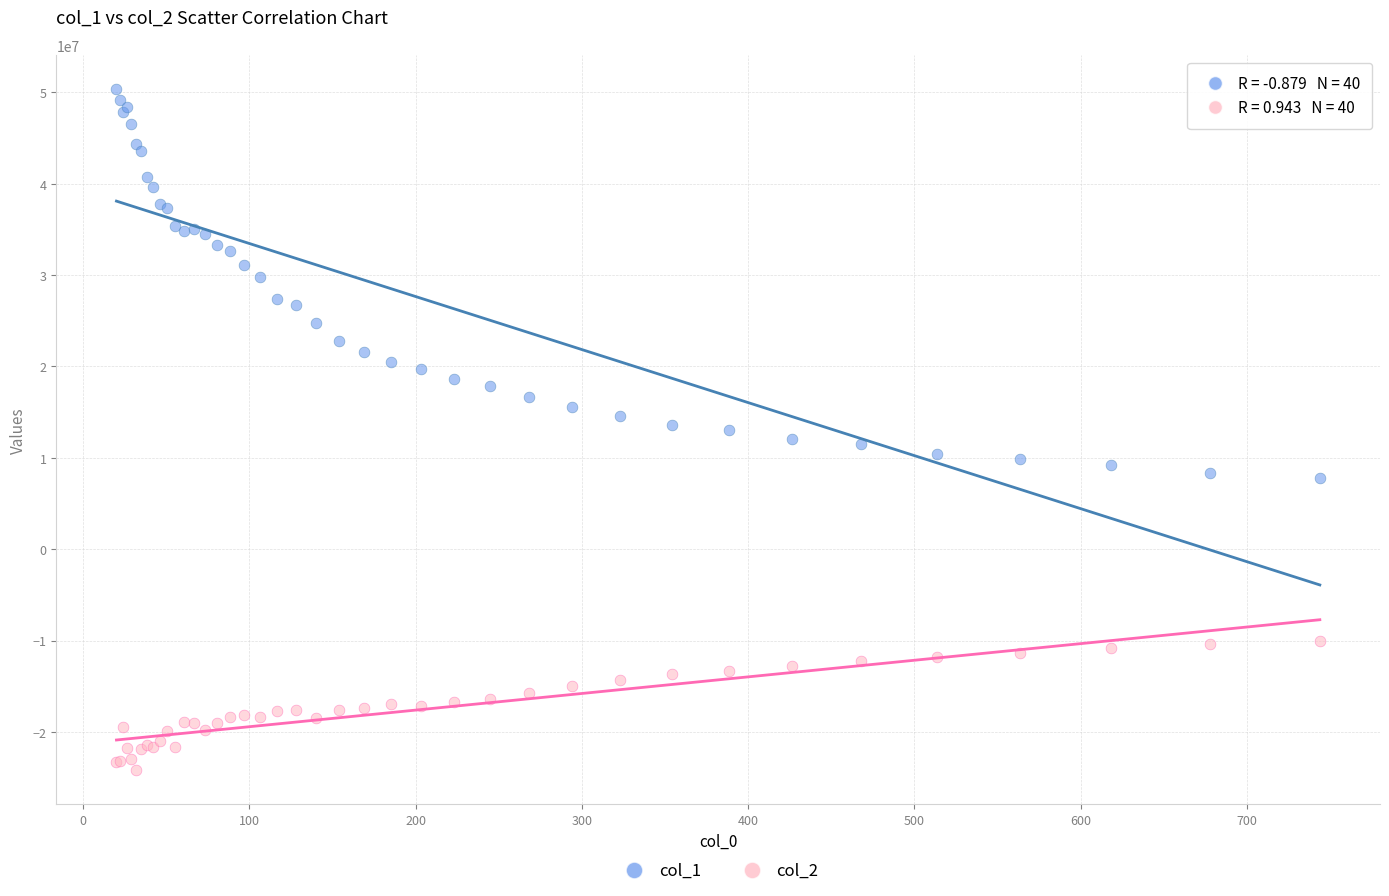

Which series reaches the minimum Y coordinate?

col_2